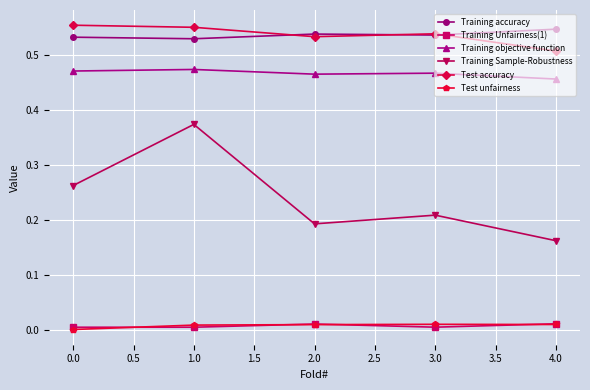

True or false: Test unfairness and Test accuracy intersect in this chart.

False